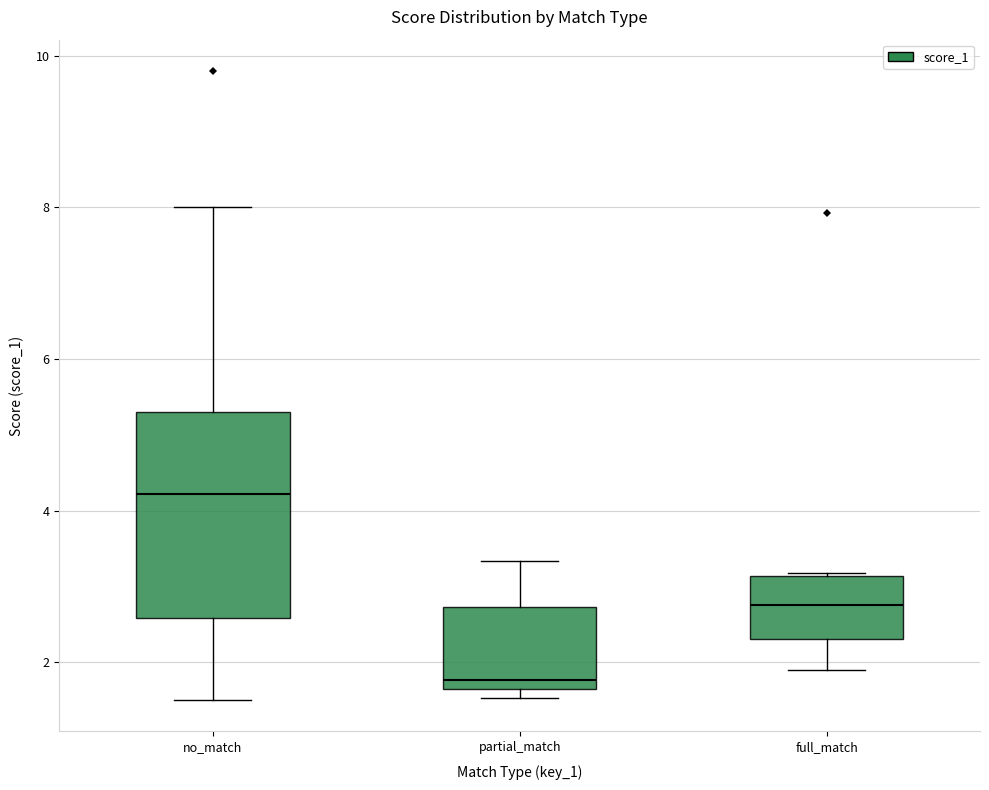

Where is the lower edge of the box for partial_match on the y-axis? The values are not printed on the chart, so give them approximately, as read against the axis.

1.6